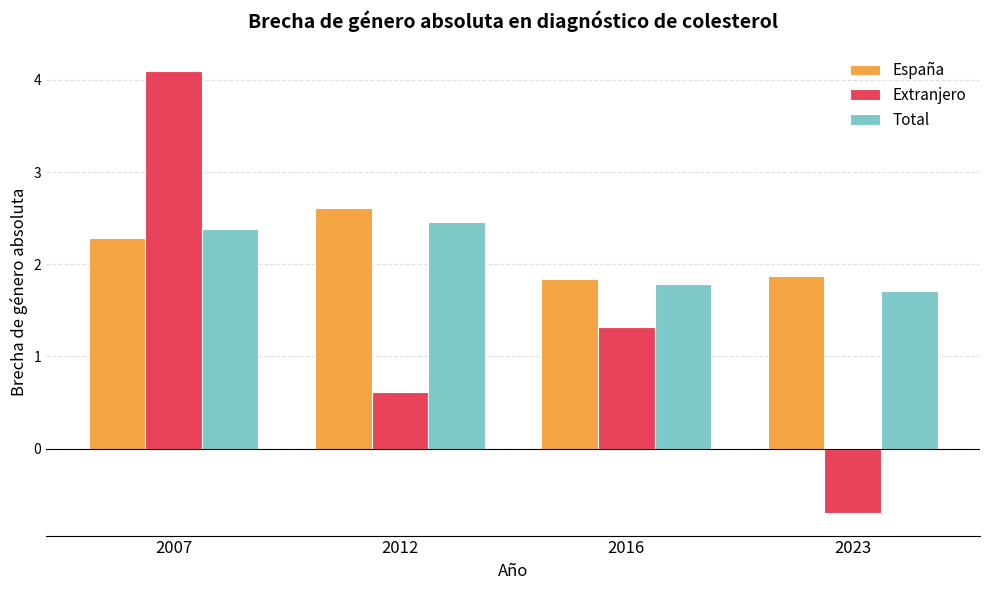

How many groups of bars are there?

4